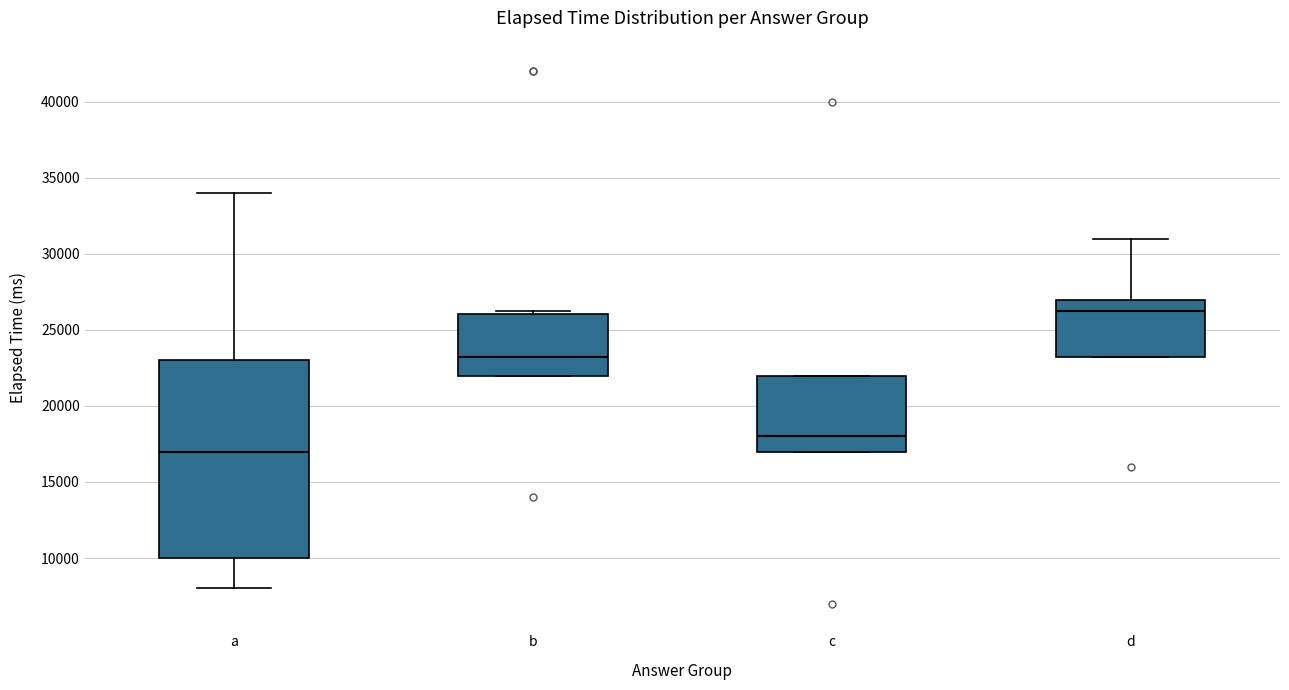

Reading left to right, transcribe this box plot: for each box, give where its median line is, the range the box spans, and where its two whiskers end, as read against the y-axis. The values are not printed on the chart, so give them approximately, as read against the axis.

a: median 17000, box 10000 to 23000, whiskers 8000 to 34000
b: median 23500, box 22000 to 26000, whiskers 22000 to 26500
c: median 18000, box 17000 to 22000, whiskers 17000 to 22000
d: median 26500, box 23500 to 27000, whiskers 23500 to 31000